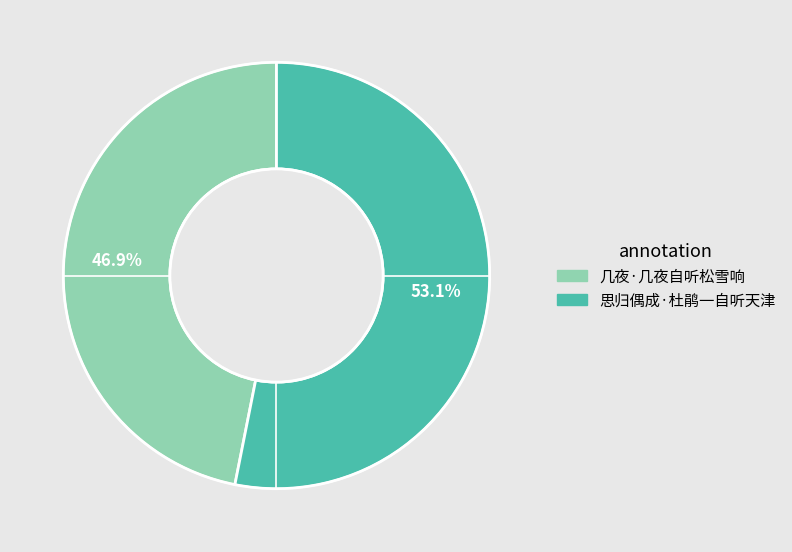

To the nearest percent, what is the difference between the 几夜·几夜自听松雪响 and 思归偶成·杜鹃一自听天津 slice percentages?

6%